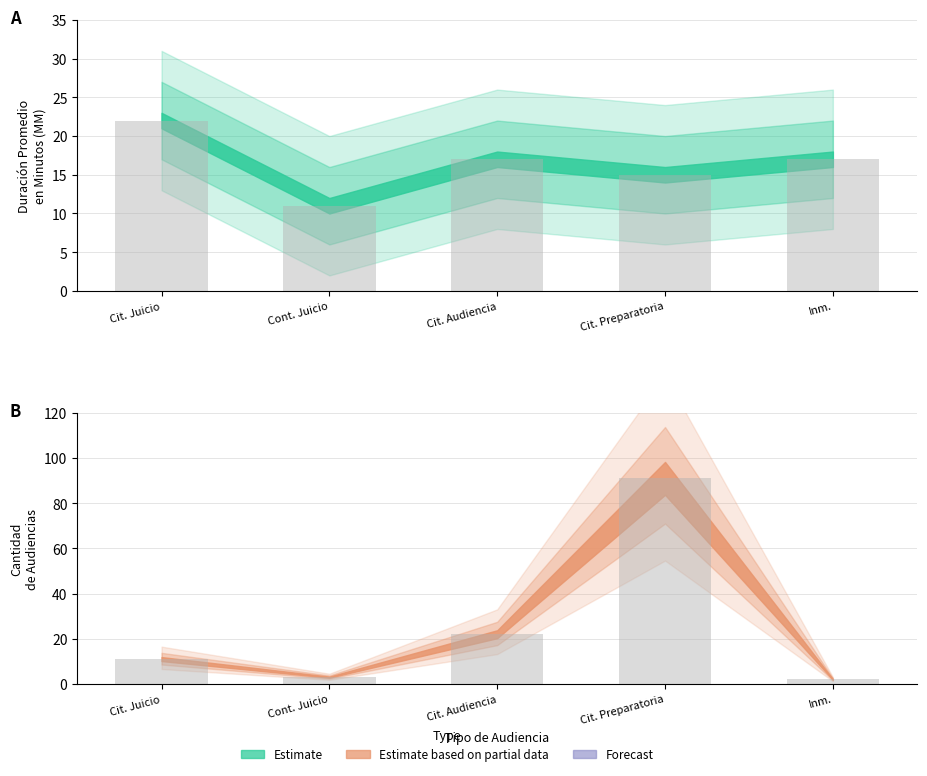

Reading right to left, list all the values displayed in this chart.

Duración Promedio (MM): 17	15	17	11	22
Cantidad de Audiencias: 2	91	22	3	11